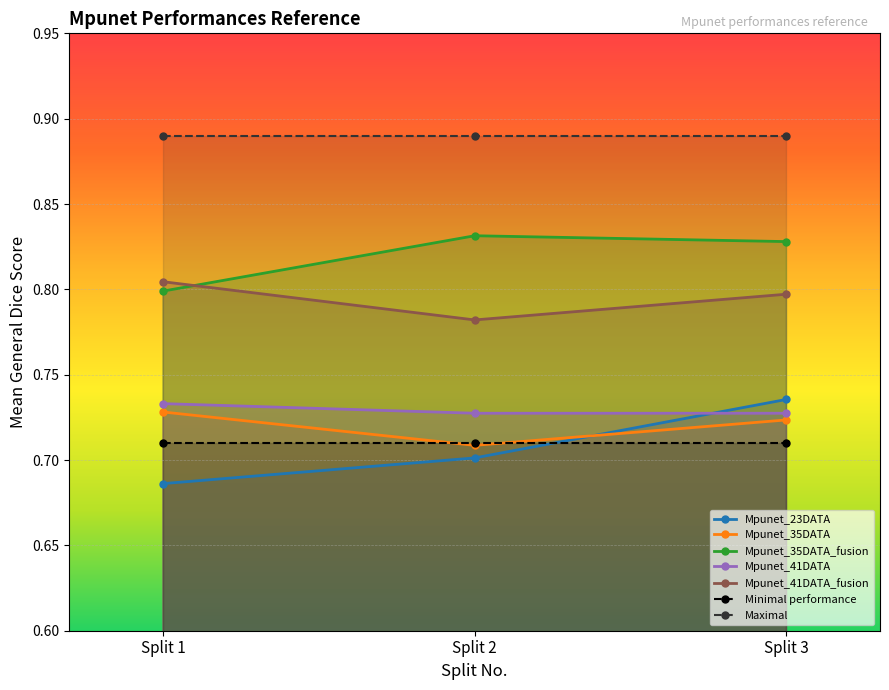

Reading left to right, list all the values displayed in this chart.

Mpunet_23DATA: Split 1=0.7	Split 2=0.7	Split 3=0.7
Mpunet_35DATA: Split 1=0.7	Split 2=0.7	Split 3=0.7
Mpunet_35DATA_fusion: Split 1=0.8	Split 2=0.8	Split 3=0.8
Mpunet_41DATA: Split 1=0.7	Split 2=0.7	Split 3=0.7
Mpunet_41DATA_fusion: Split 1=0.8	Split 2=0.8	Split 3=0.8